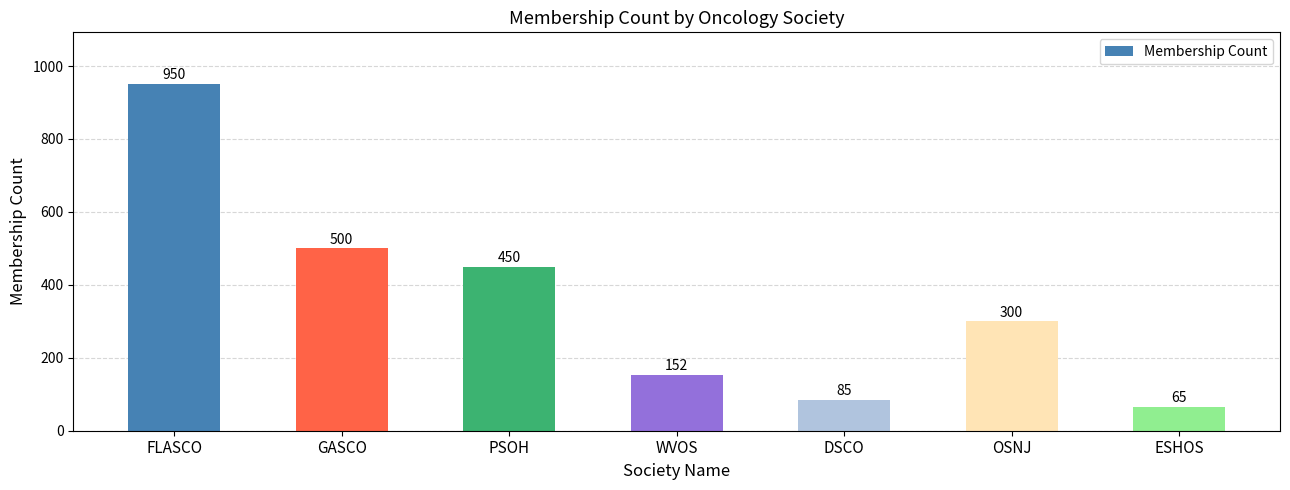

Which category has the lowest value across all series?

ESHOS